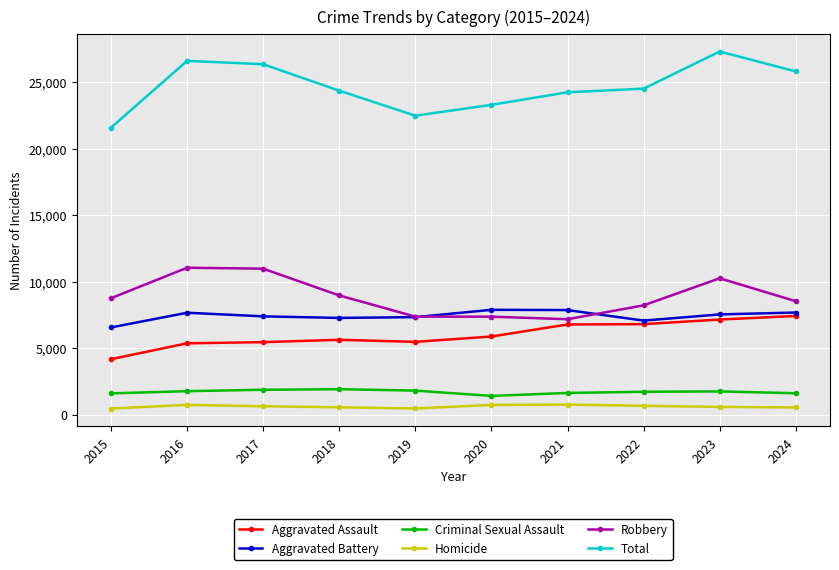

What is the maximum value shown in the chart?

27310